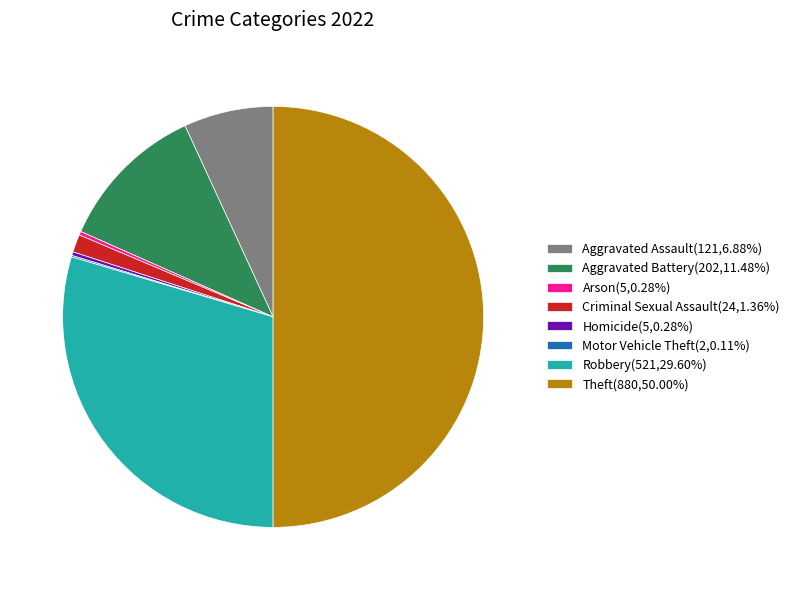

Is the sum of Arson(5,0.28%) and Aggravated Battery(202,11.48%) greater than half?

No